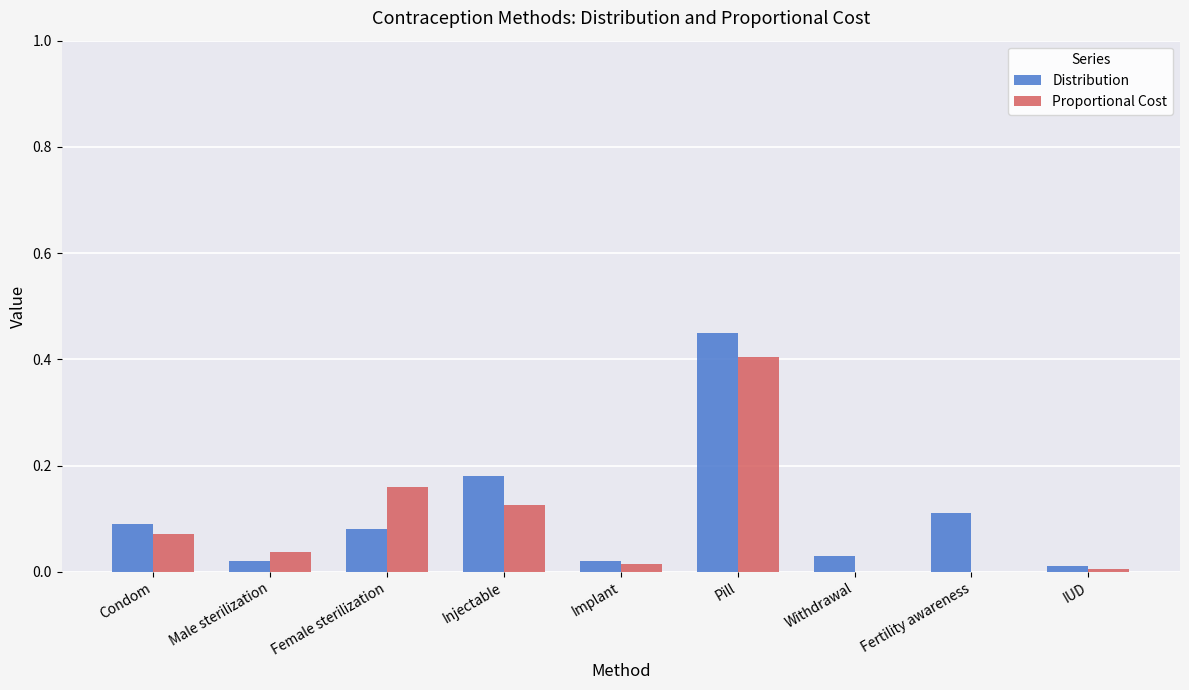

Which series changed the most between Pill and Fertility awareness?

Proportional Cost